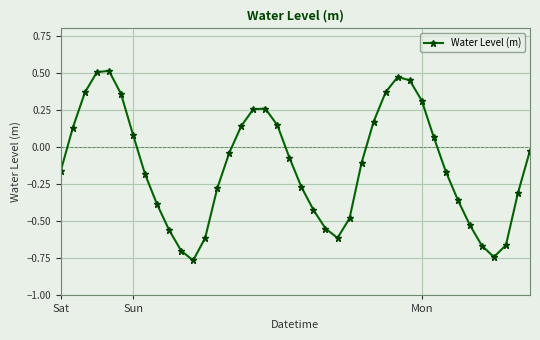

What is the difference between the second highest and second lowest values?

1.2